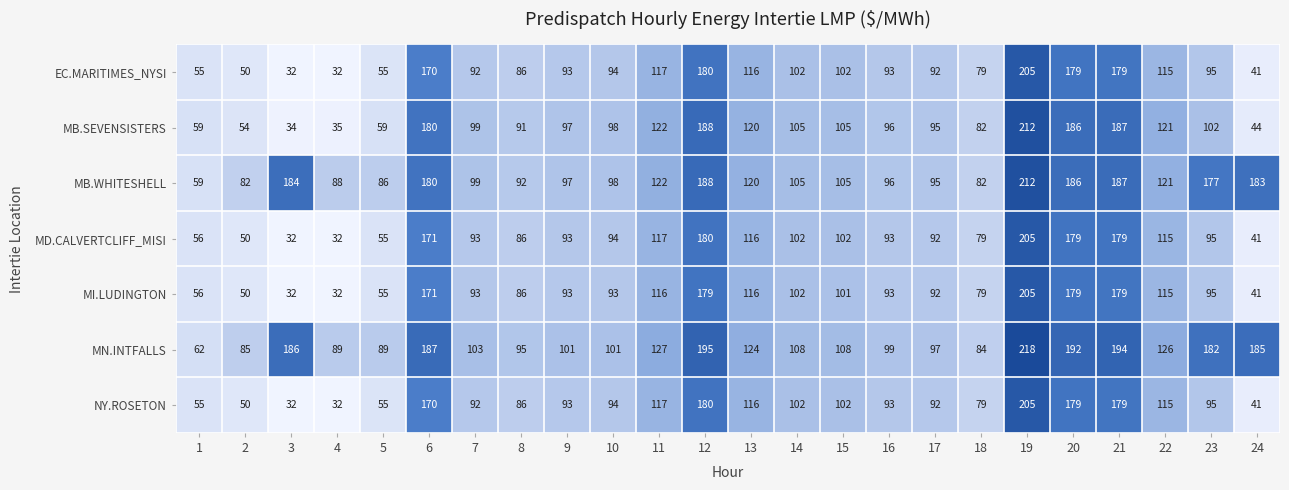

What is the spread (max minus min) of values at 4?

57